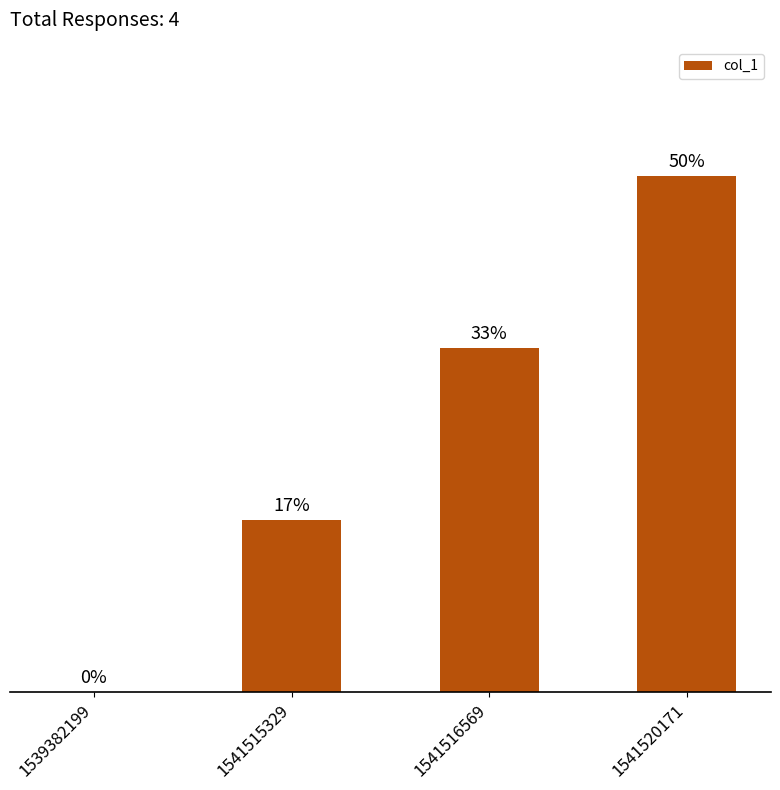

What value does the data have at 1541516569?

33.3